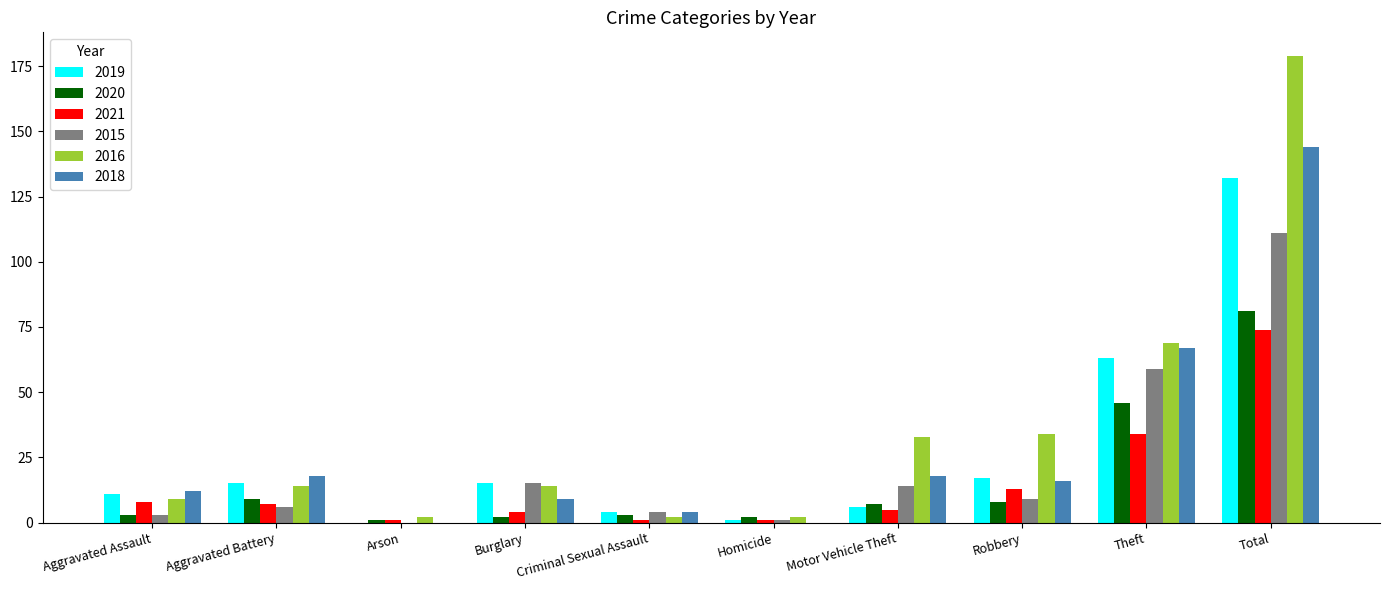

At which category is the sum across all series the highest?

Total